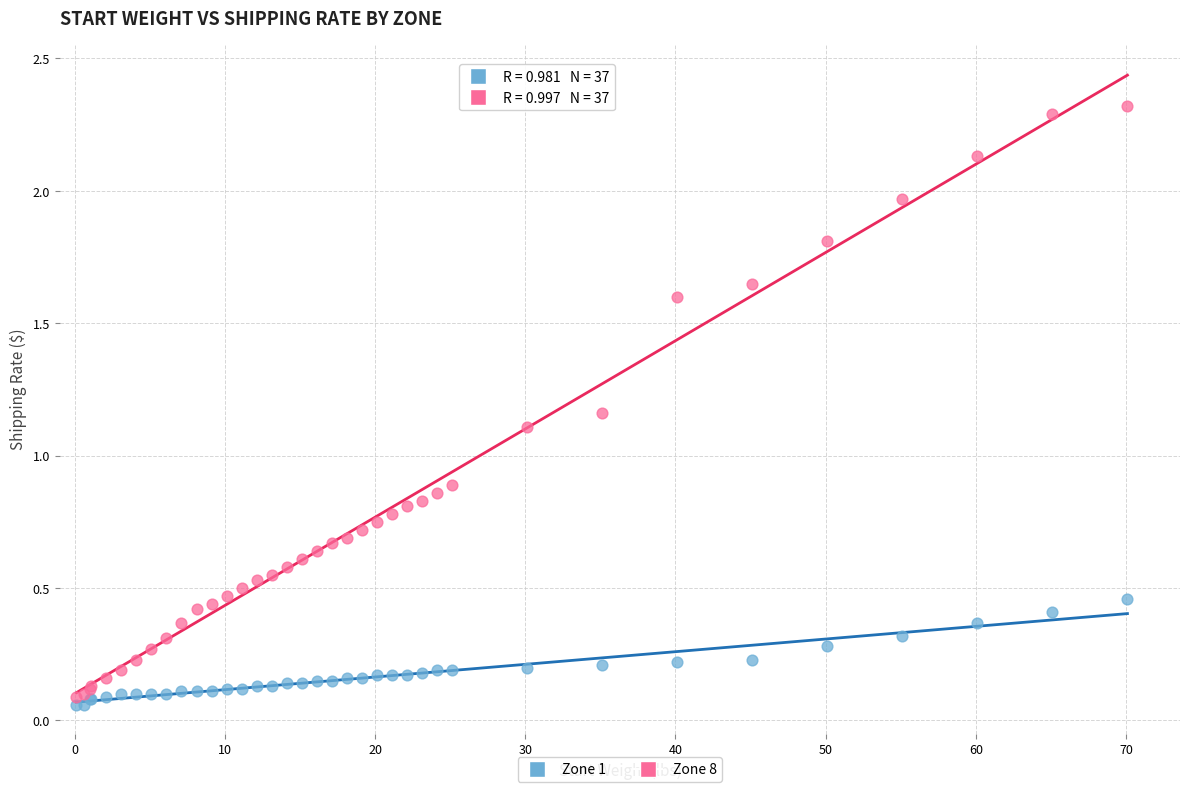

What are all the series names shown in the legend?

Zone 1, Zone 8